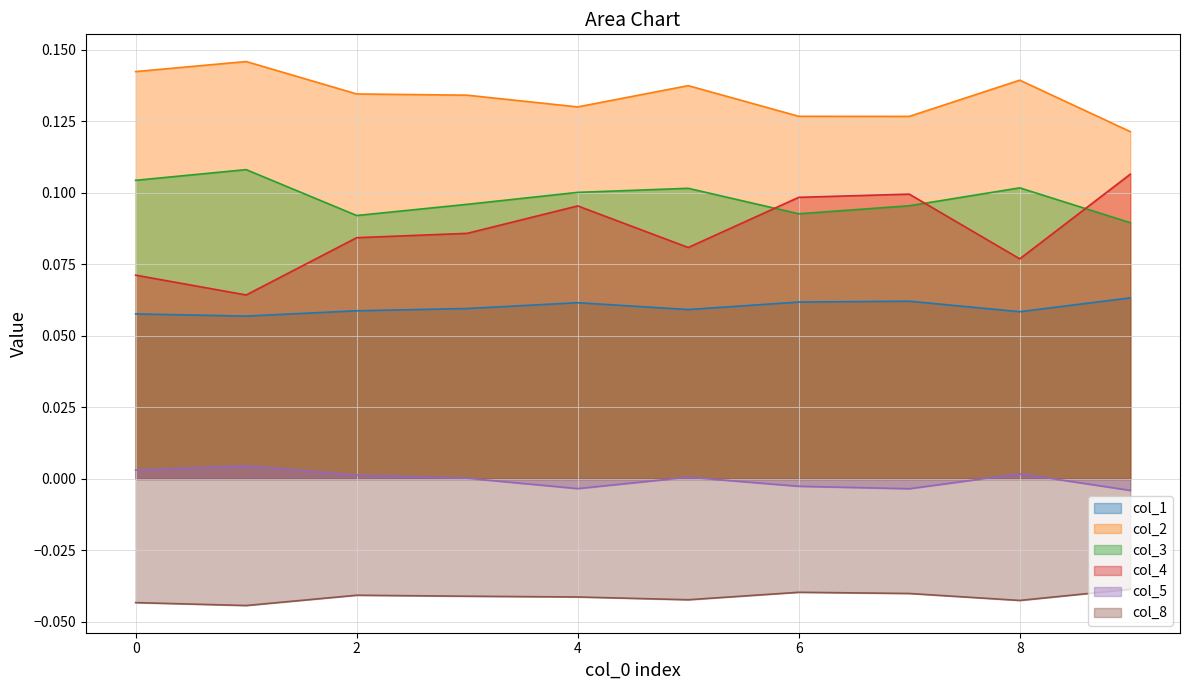

Reading left to right, extract all data points from this chart.

col_1: 0.1	0.1	0.1	0.1	0.1	0.1	0.1	0.1	0.1	0.1
col_2: 0.1	0.1	0.1	0.1	0.1	0.1	0.1	0.1	0.1	0.1
col_3: 0.1	0.1	0.1	0.1	0.1	0.1	0.1	0.1	0.1	0.1
col_4: 0.1	0.1	0.1	0.1	0.1	0.1	0.1	0.1	0.1	0.1
col_5: 0.0	0.0	0.0	0.0	-0.0	0.0	-0.0	-0.0	0.0	-0.0
col_8: -0.0	-0.0	-0.0	-0.0	-0.0	-0.0	-0.0	-0.0	-0.0	-0.0